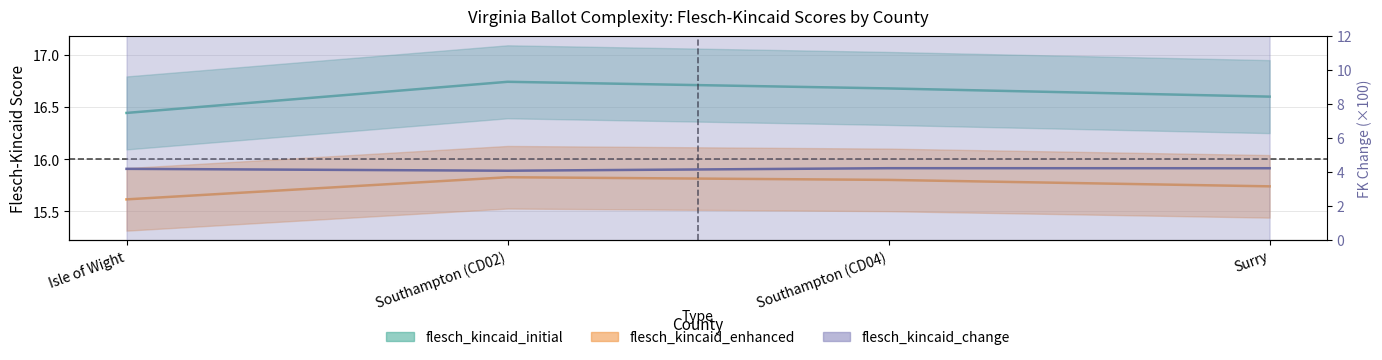

Is it true that flesch_kincaid_percentile_initial equals 9.9 at Southampton (CD04)?

False